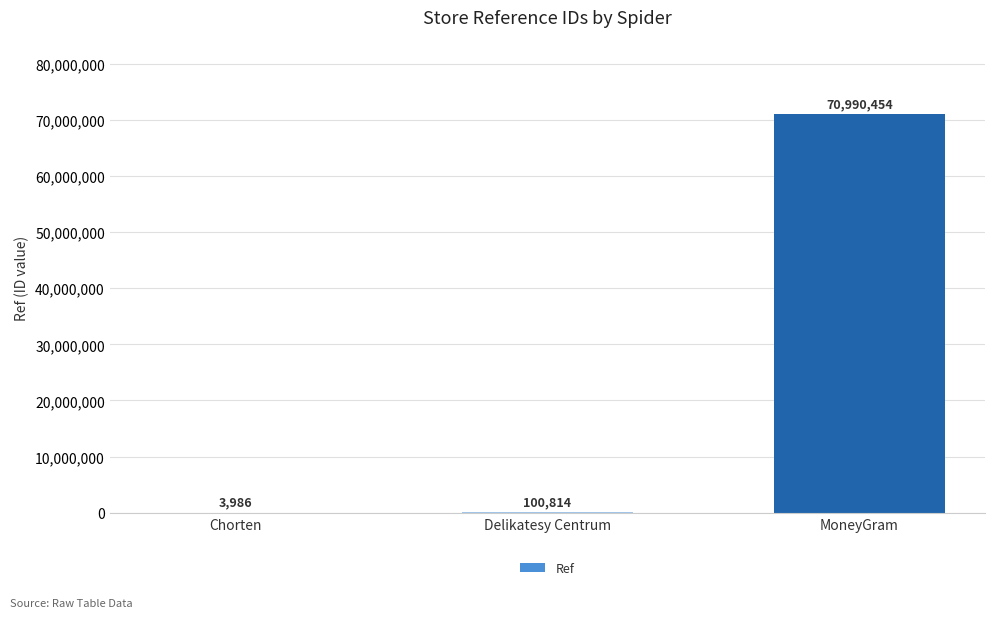

Which category has the highest value across all series?

MoneyGram